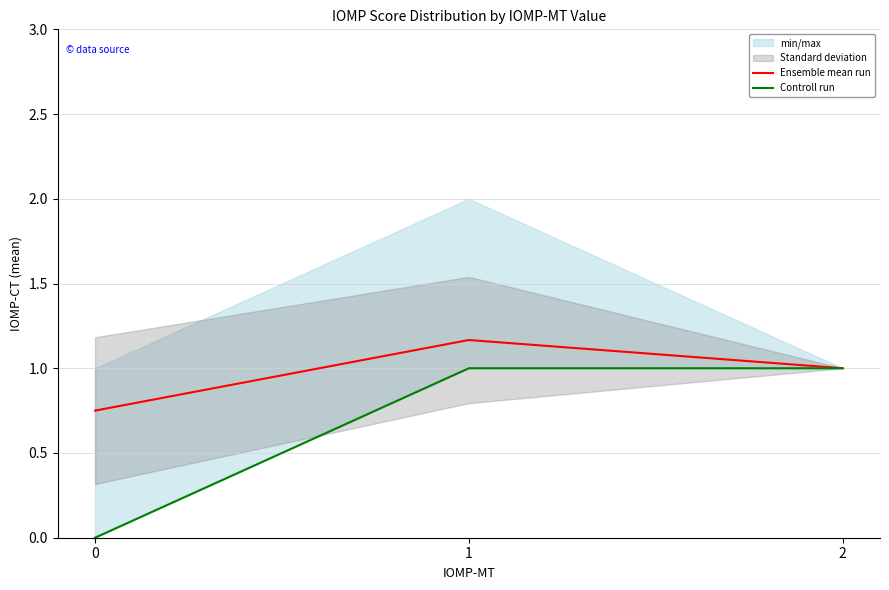

What is the value of the Controll run point at the 3rd from the left?

1.0